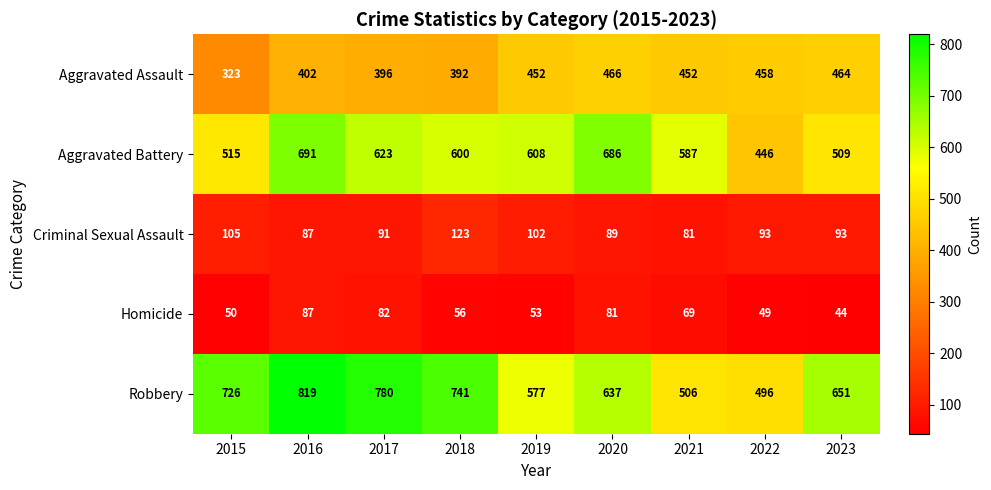

The value of Aggravated Battery at 2017 is 200. True or false?

False